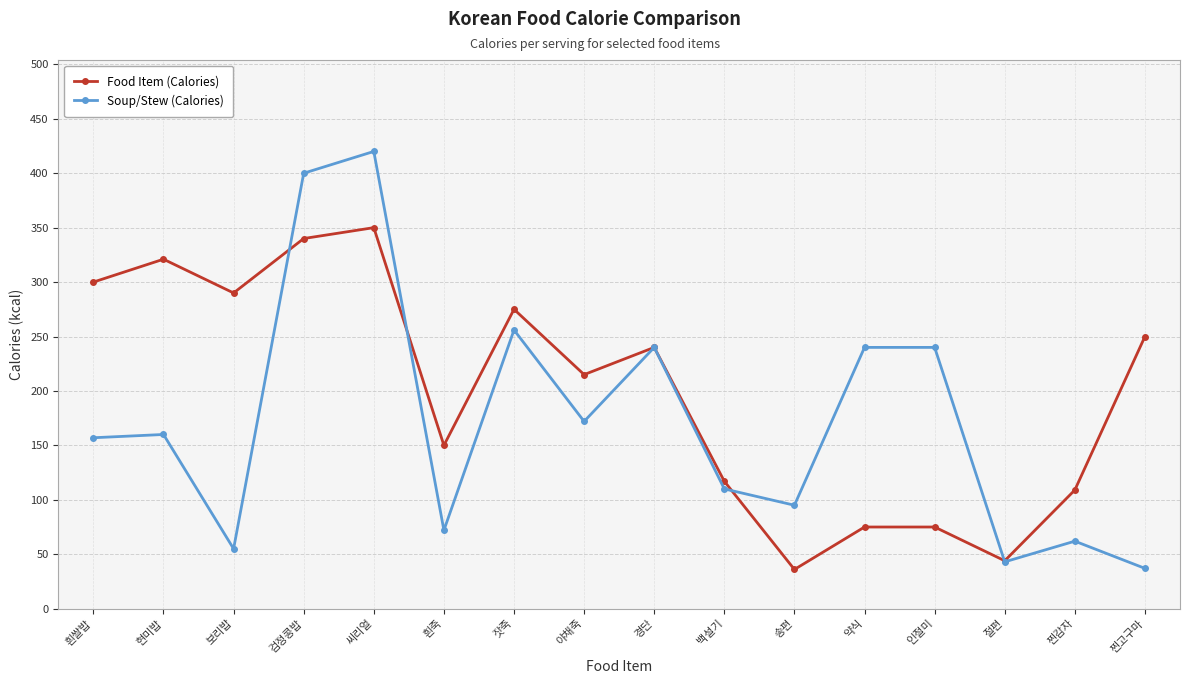

What is the label of the 10th point from the left?

백설기